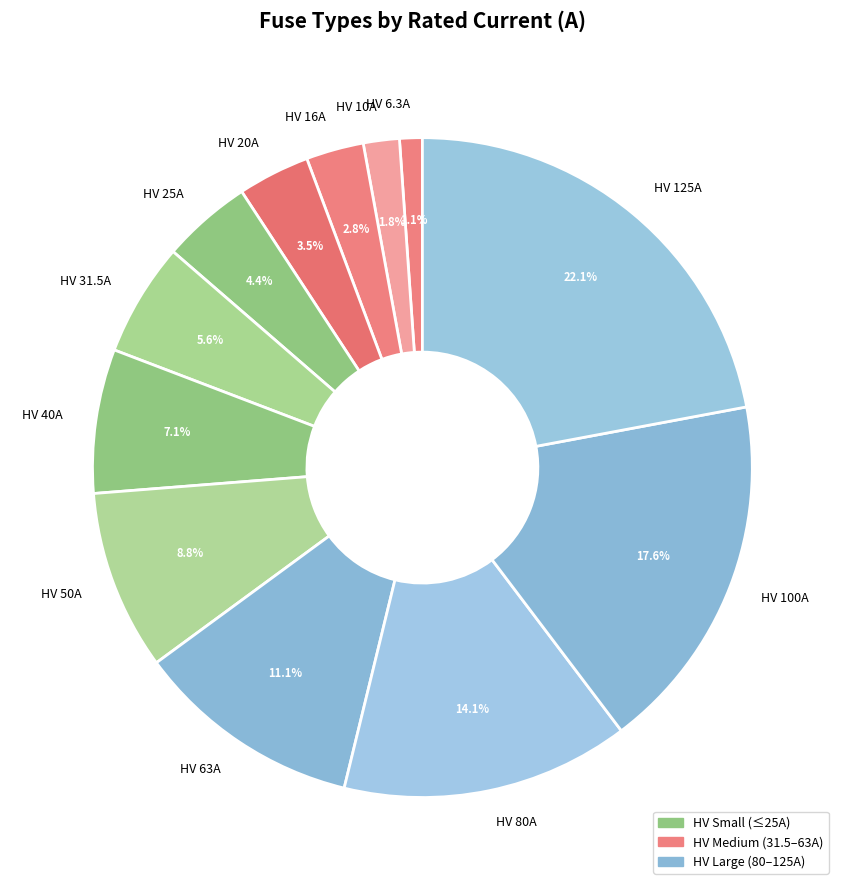

How many segments does this pie chart have?

12